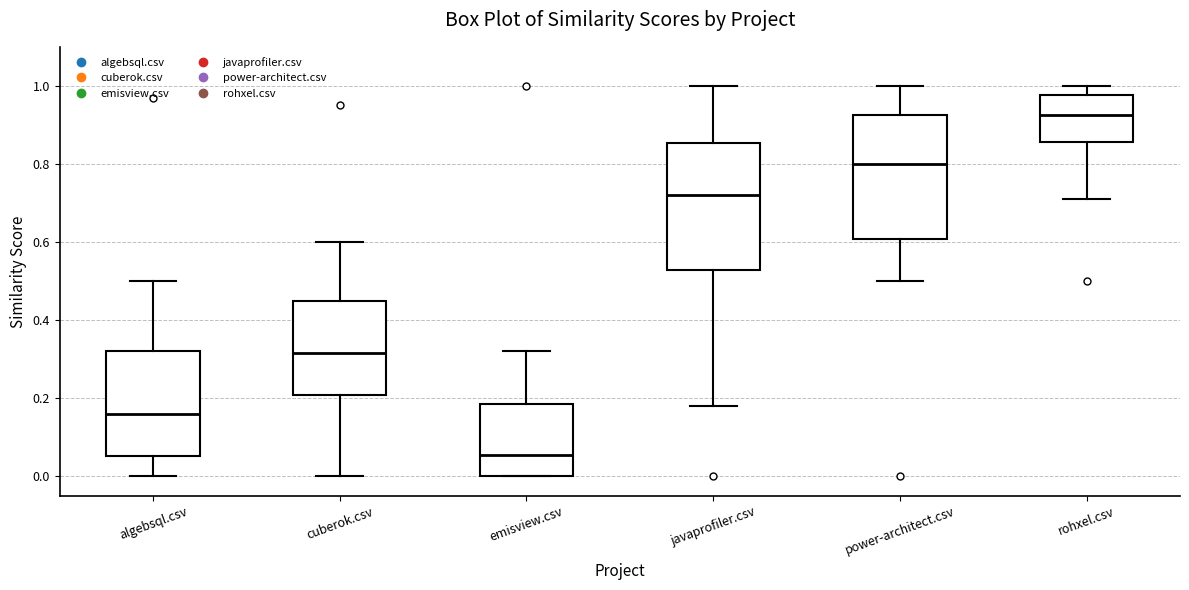

Reading left to right, transcribe this box plot: for each box, give where its median line is, the range the box spans, and where its two whiskers end, as read against the y-axis. The values are not printed on the chart, so give them approximately, as read against the axis.

algebsql.csv: median 0.16, box 0.06 to 0.32, whiskers 0.00 to 0.50
cuberok.csv: median 0.32, box 0.20 to 0.46, whiskers 0.00 to 0.60
emisview.csv: median 0.06, box 0.00 to 0.18, whiskers 0.00 to 0.32
javaprofiler.csv: median 0.72, box 0.52 to 0.86, whiskers 0.18 to 1.00
power-architect.csv: median 0.80, box 0.60 to 0.92, whiskers 0.50 to 1.00
rohxel.csv: median 0.92, box 0.86 to 0.98, whiskers 0.72 to 1.00